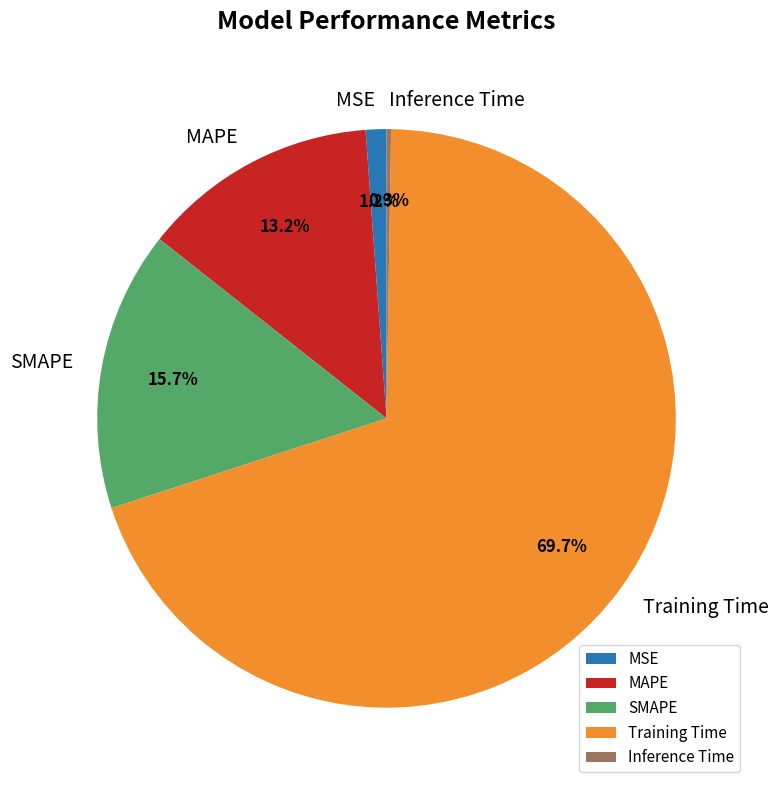

What portion of the pie excludes MSE?

98.8%